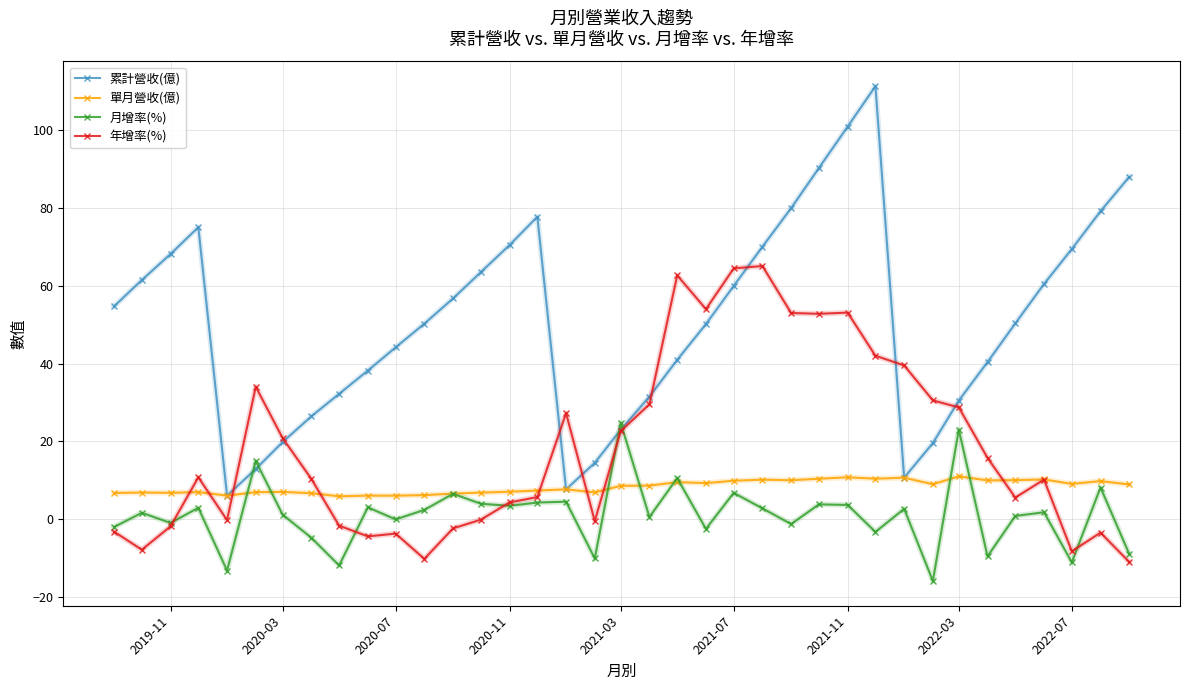

How many series are shown in this chart?

4